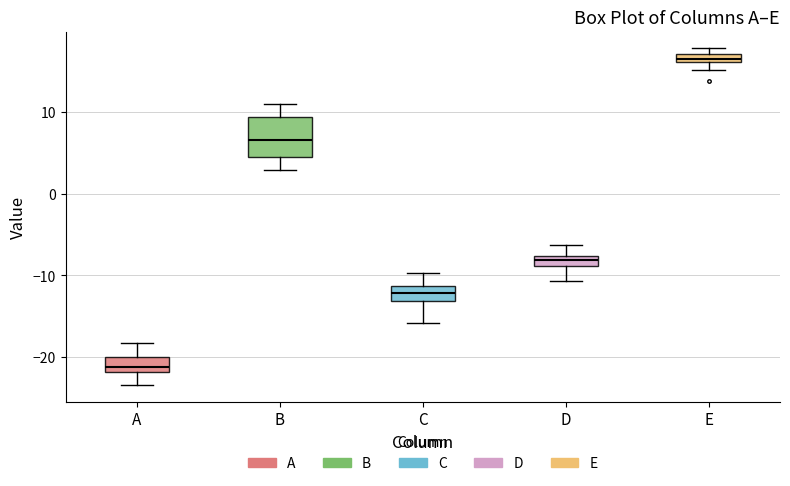

Where does the median line of the box for A sit on the y-axis? The values are not printed on the chart, so give them approximately, as read against the axis.

-21